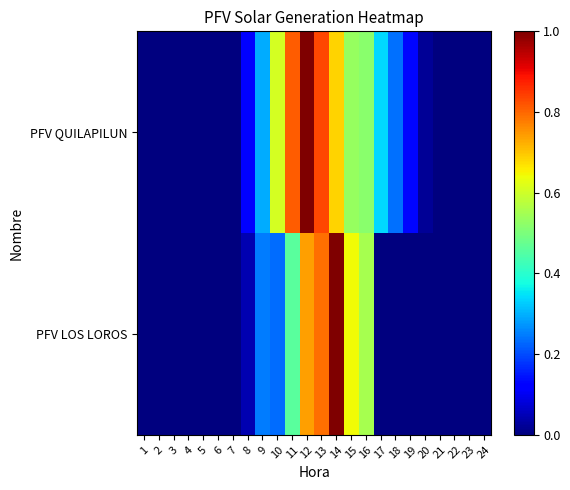

How many categories are shown in the chart?

24